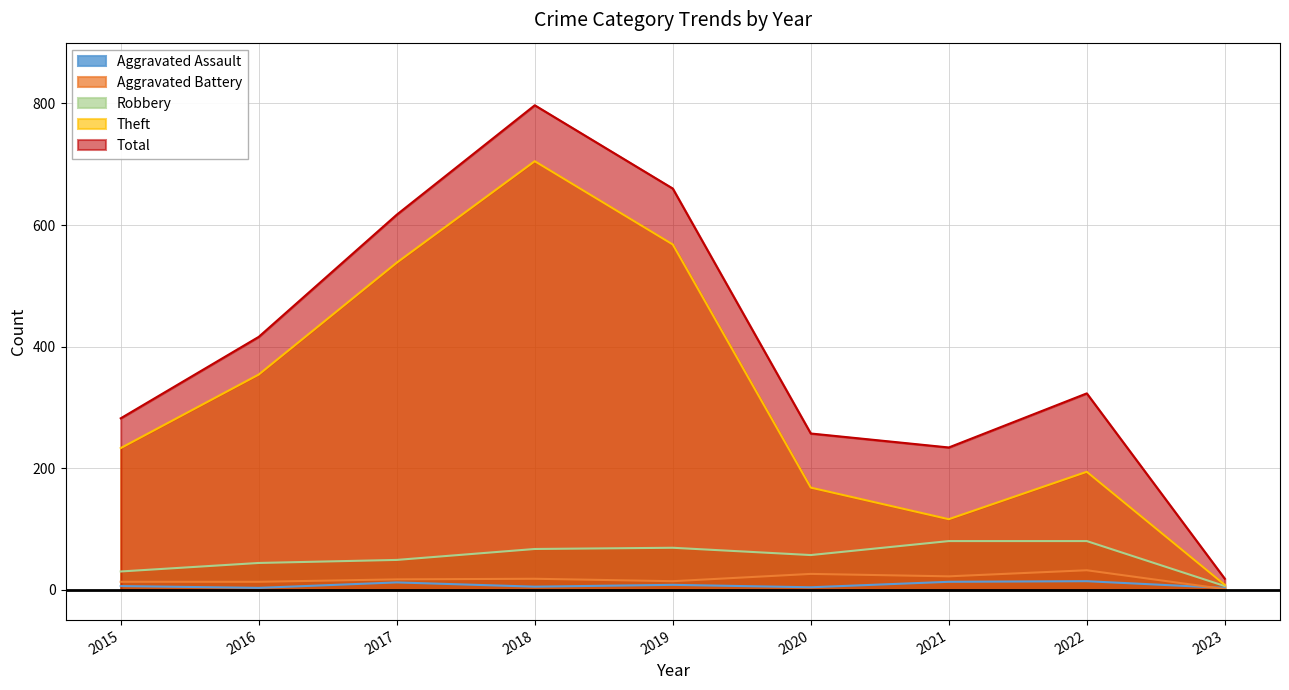

Which series has the largest total across all categories?

Total